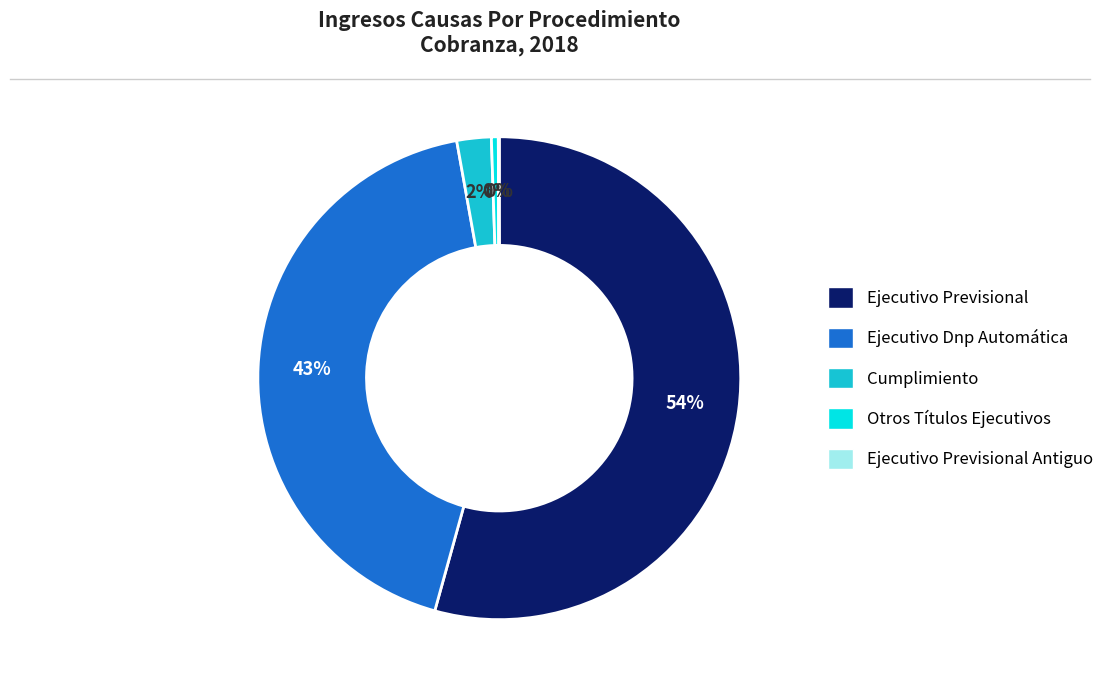

To the nearest percent, what is the average slice percentage?

20%